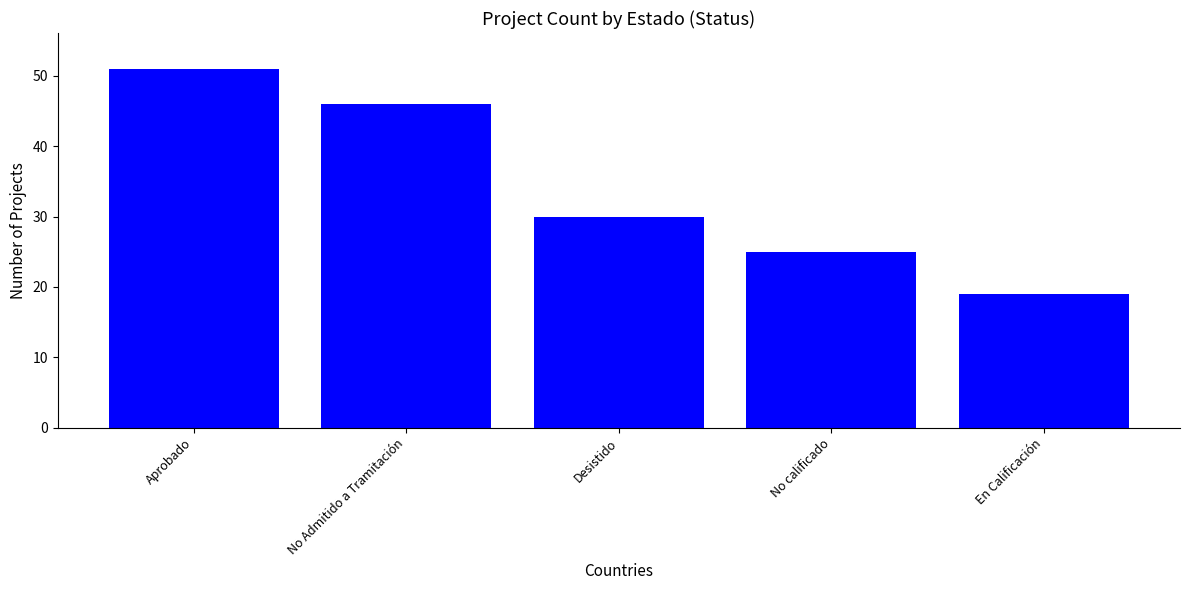

Rank the categories by value from lowest to highest.

En Calificación, No calificado, Desistido, No Admitido a Tramitación, Aprobado